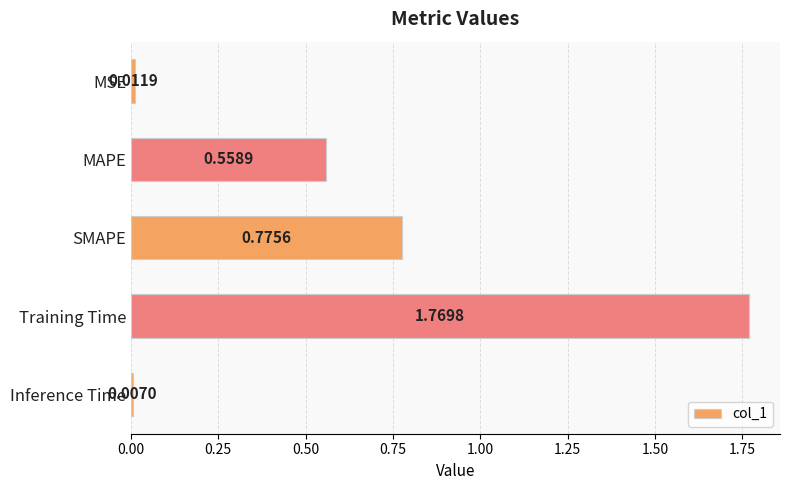

List the labels in order of value, smallest first.

Inference Time, MSE, MAPE, SMAPE, Training Time